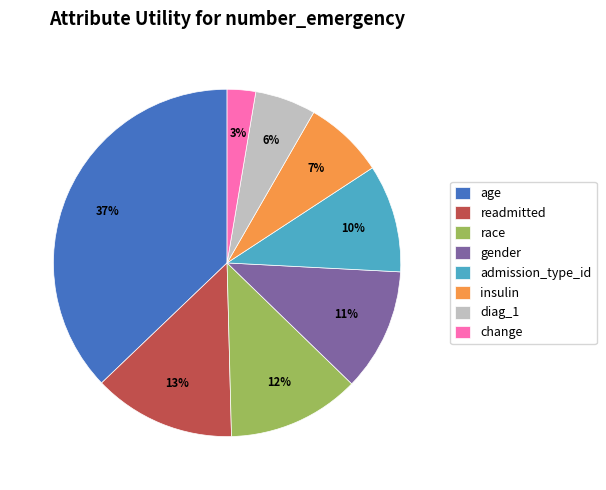

What percentage is the race slice, to the nearest percent?

12%